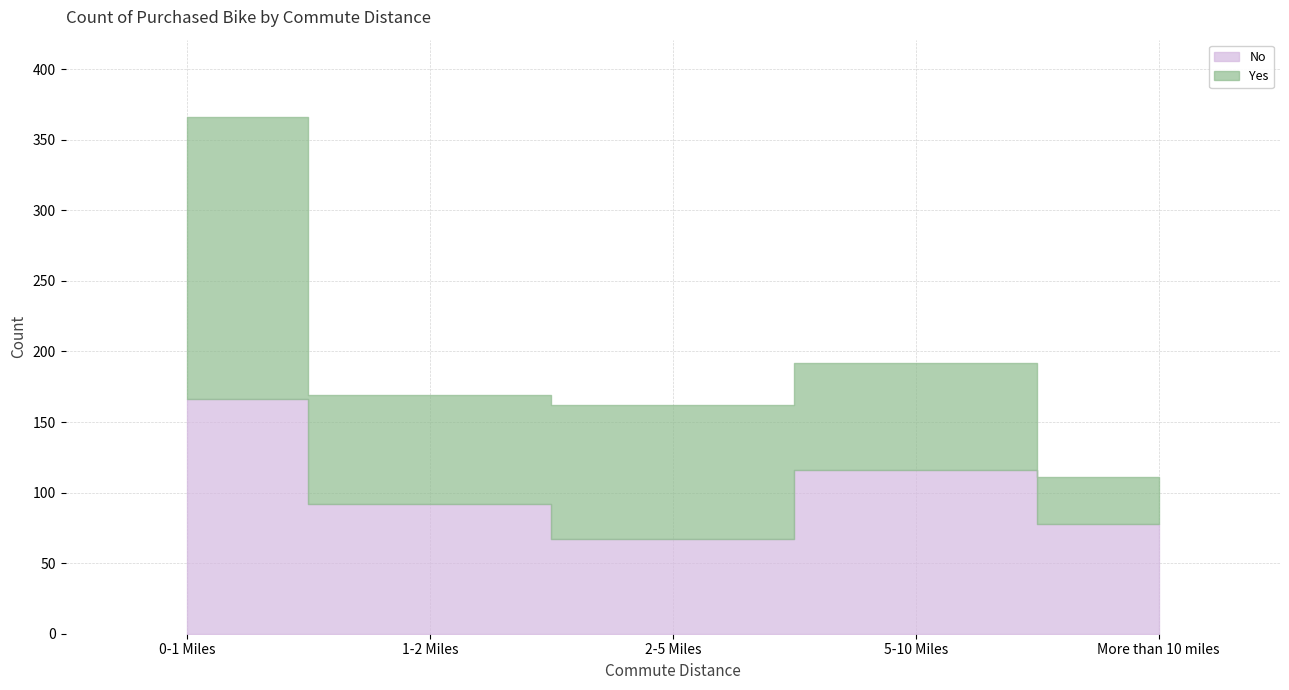

At which label does No reach its minimum?

2-5 Miles